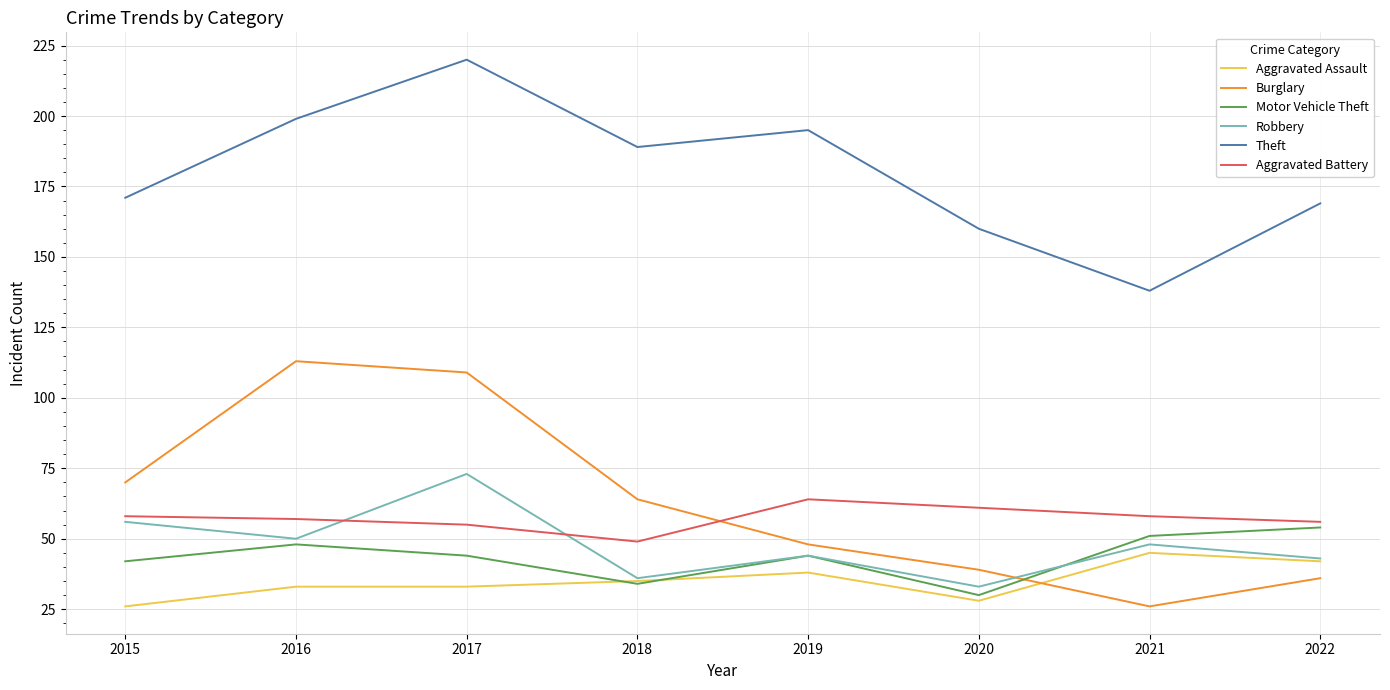

True or false: Robbery and Theft cross at least once.

False